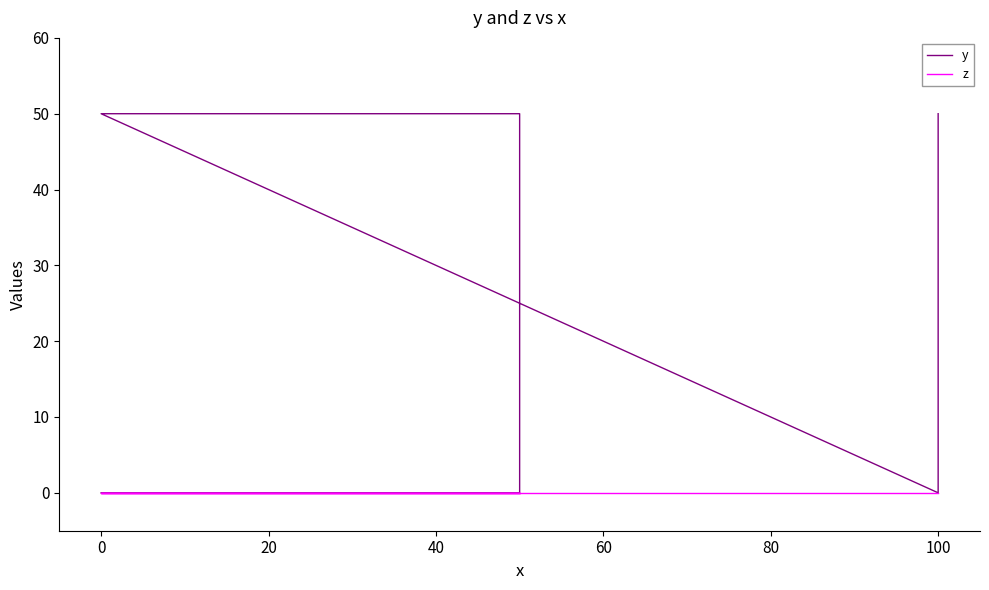

The z series shows 0 at 0. True or false?

True